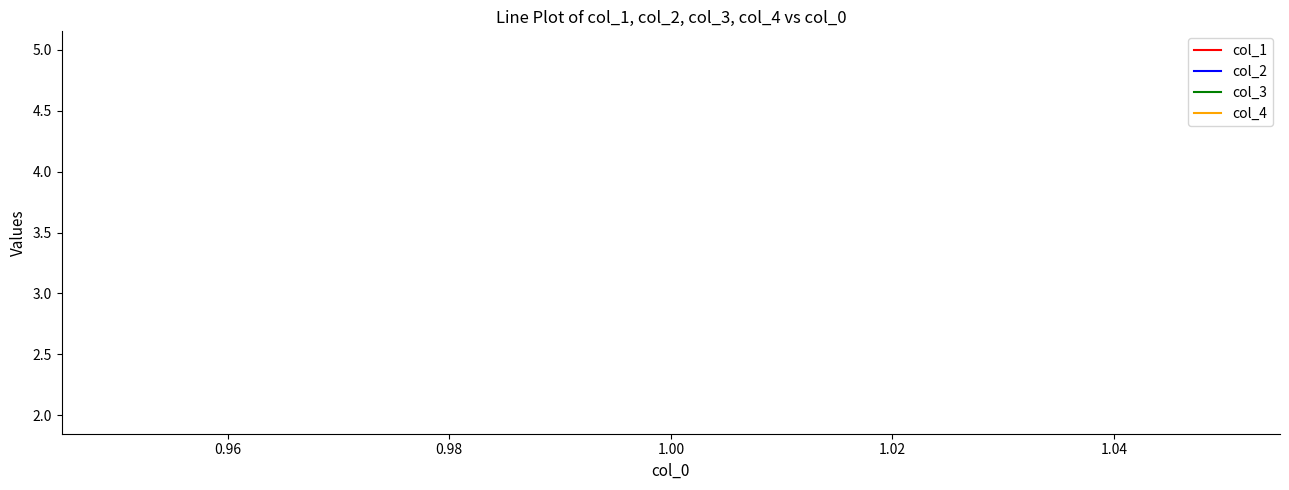

True or false: col_2 and col_1 intersect in this chart.

False